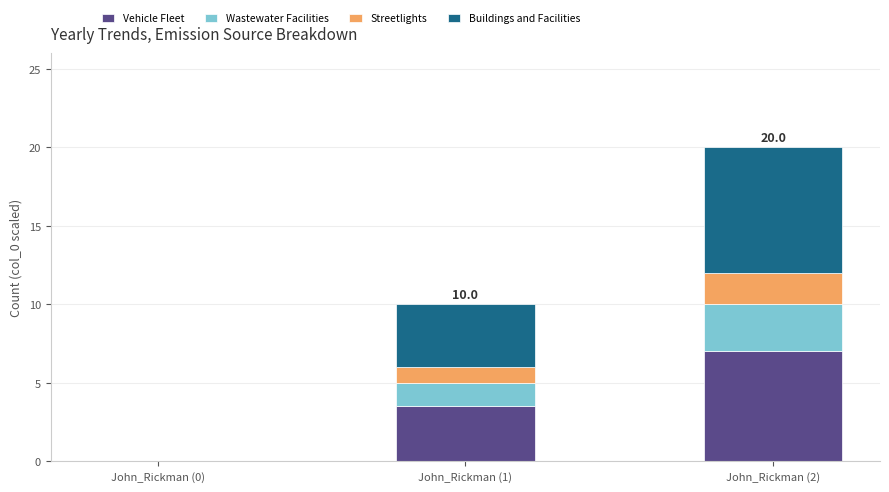

Reading left to right, list the values for the Vehicle Fleet series.

John_Rickman (0)=0.0	John_Rickman (1)=3.5	John_Rickman (2)=7.0